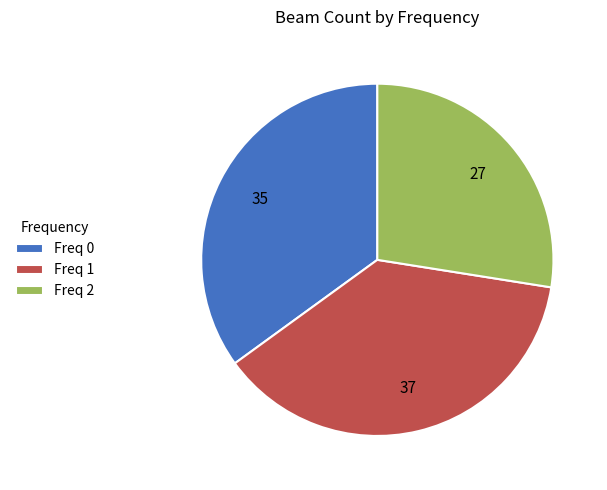

True or false: Freq 0 accounts for 35% of the total.

True